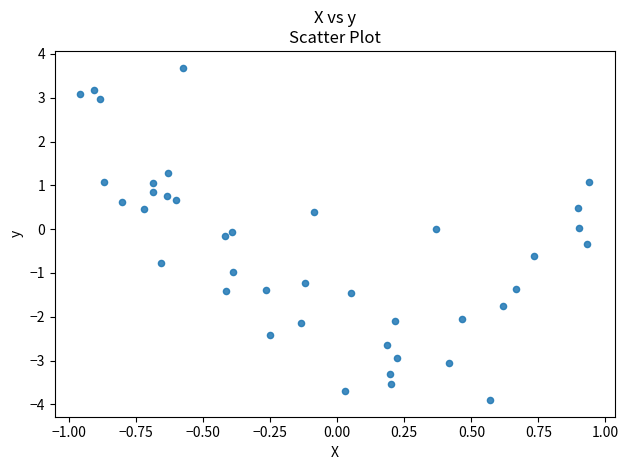

What is the range of X values (max minus min)?

1.9